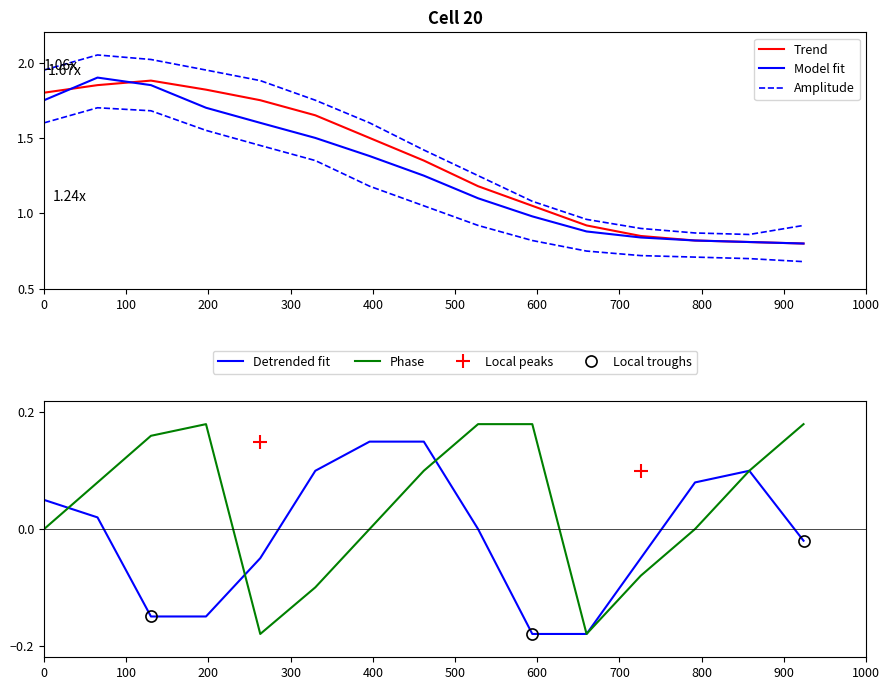

True or false: Amplitude upper and Phase intersect in this chart.

False